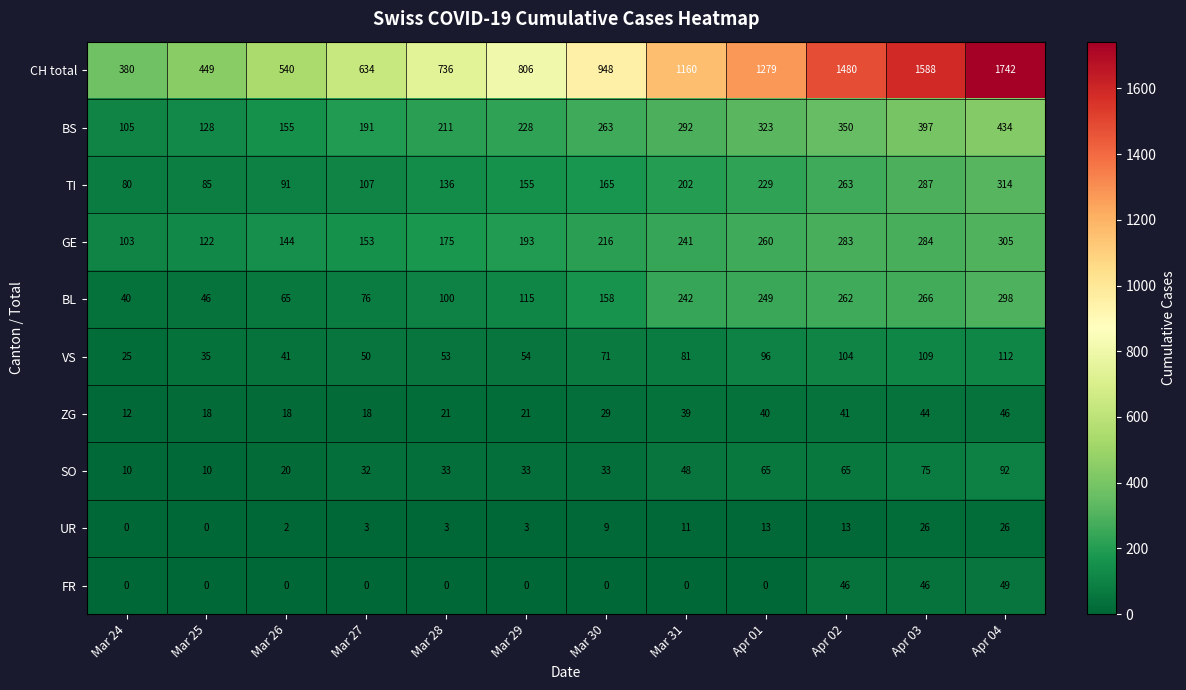

Which series has the largest total across all categories?

CH total